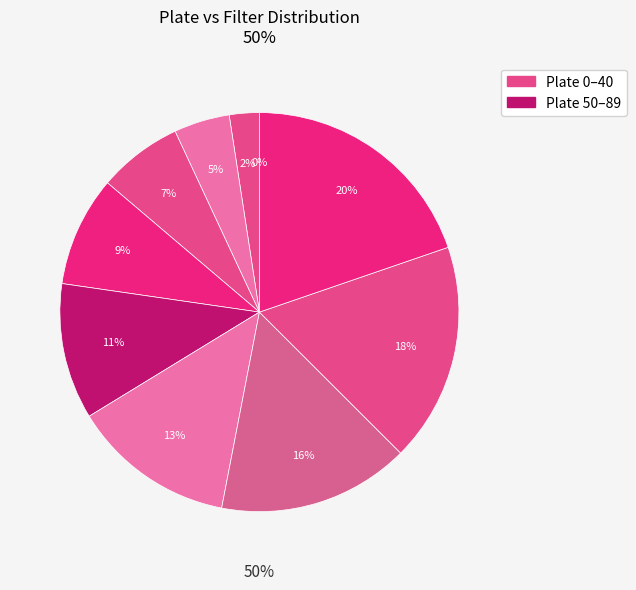

To the nearest percent, what is the difference between the largest and smallest slice percentages?

20%